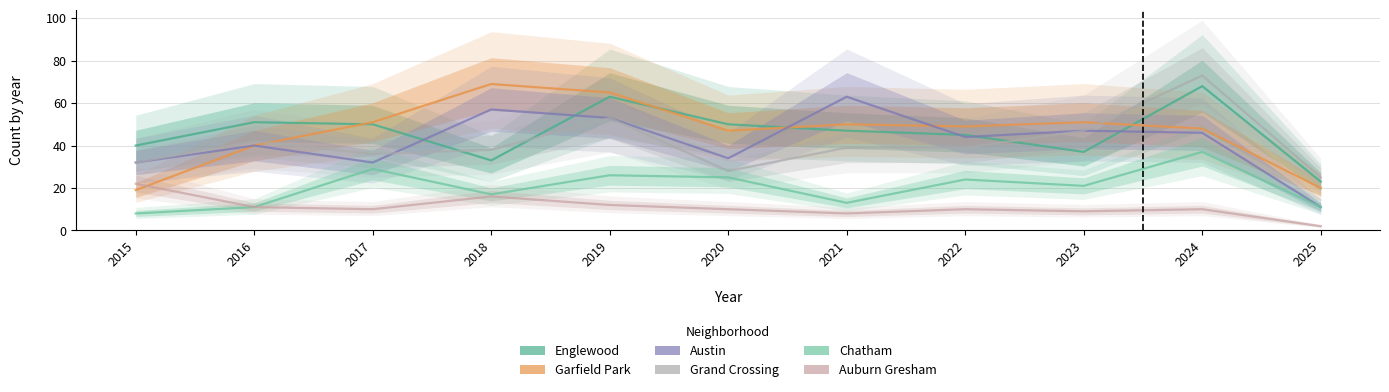

At which label does Garfield Park first exceed 49?

2017